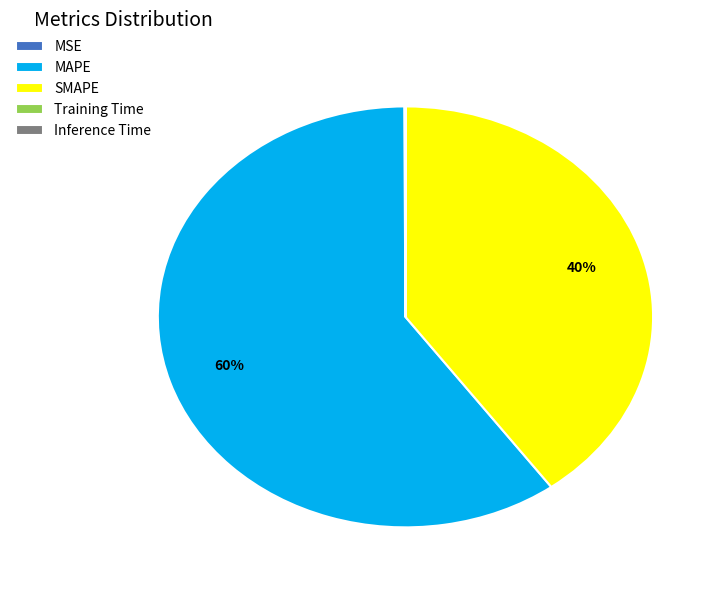

True or false: SMAPE accounts for 47% of the total.

False